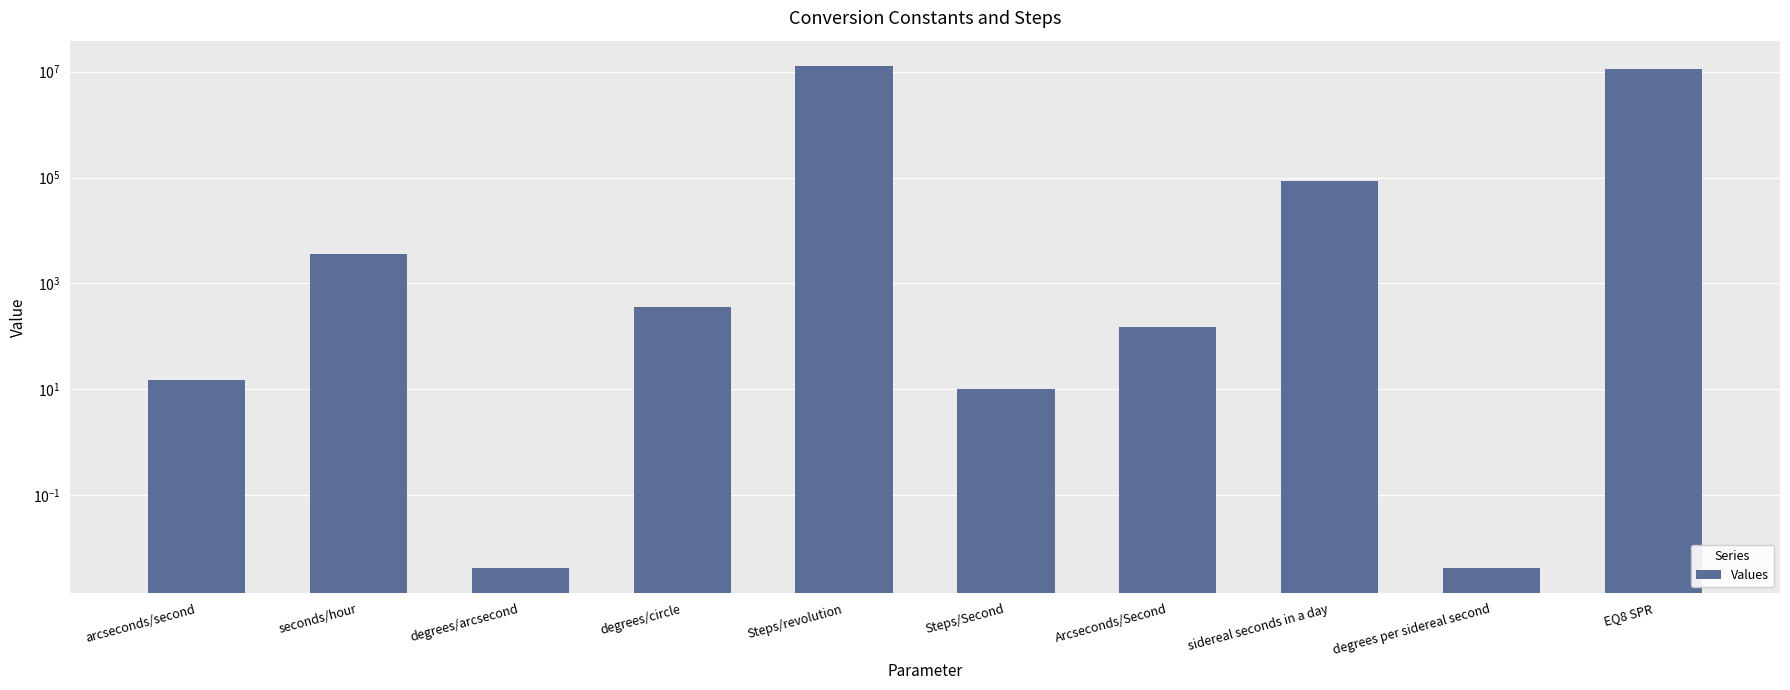

True or false: the data shows 360.0 at degrees/circle.

True